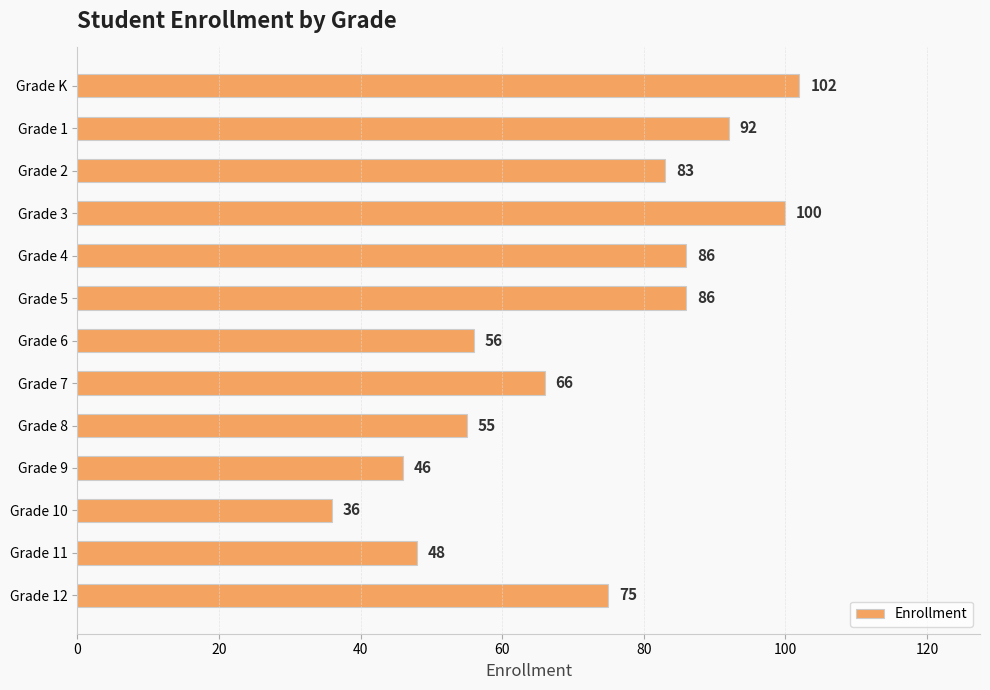

How many series are shown in this chart?

1